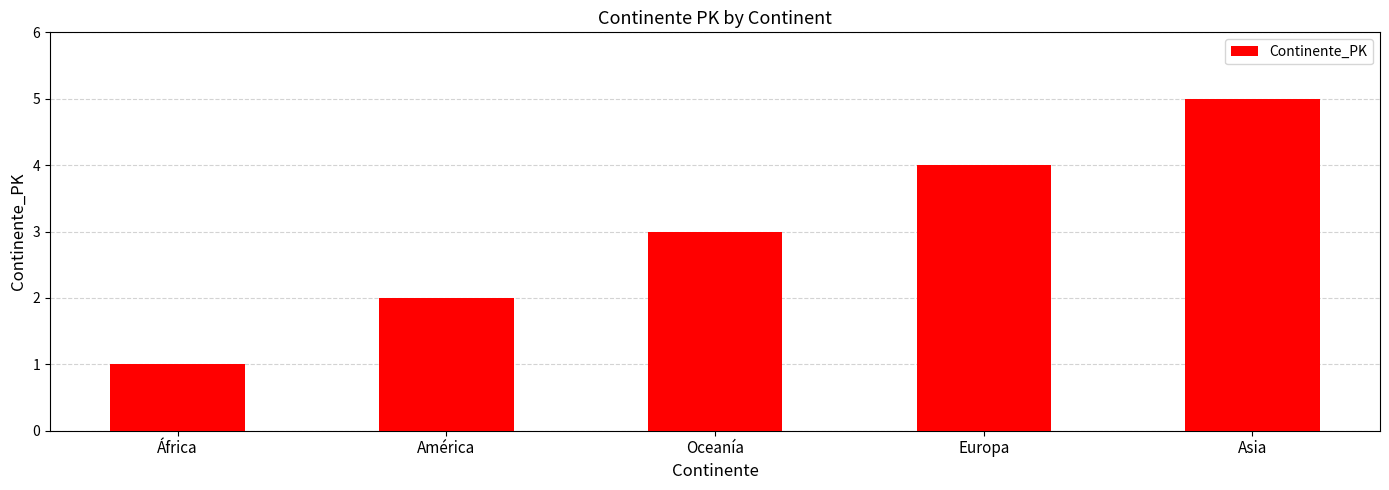

How many bars are there in total?

5